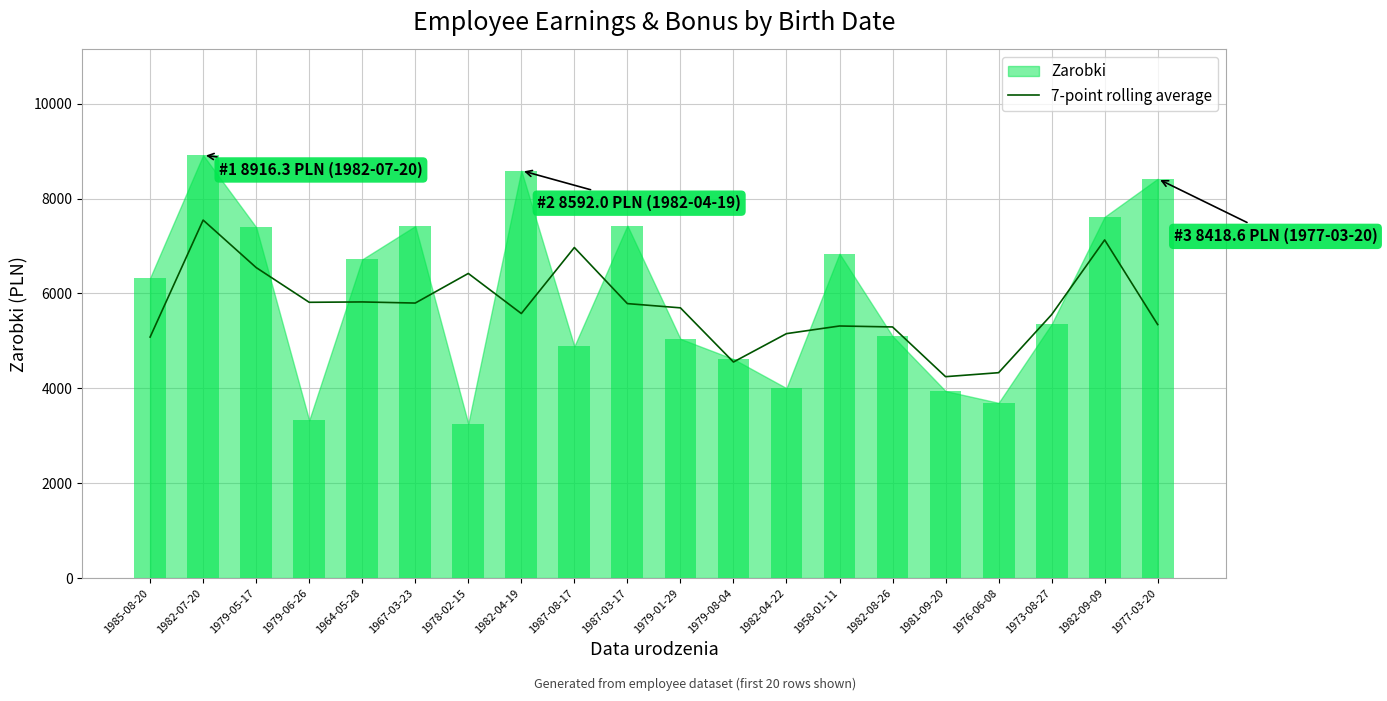

True or false: the data shows 4330.4 at 1976-06-08.

True